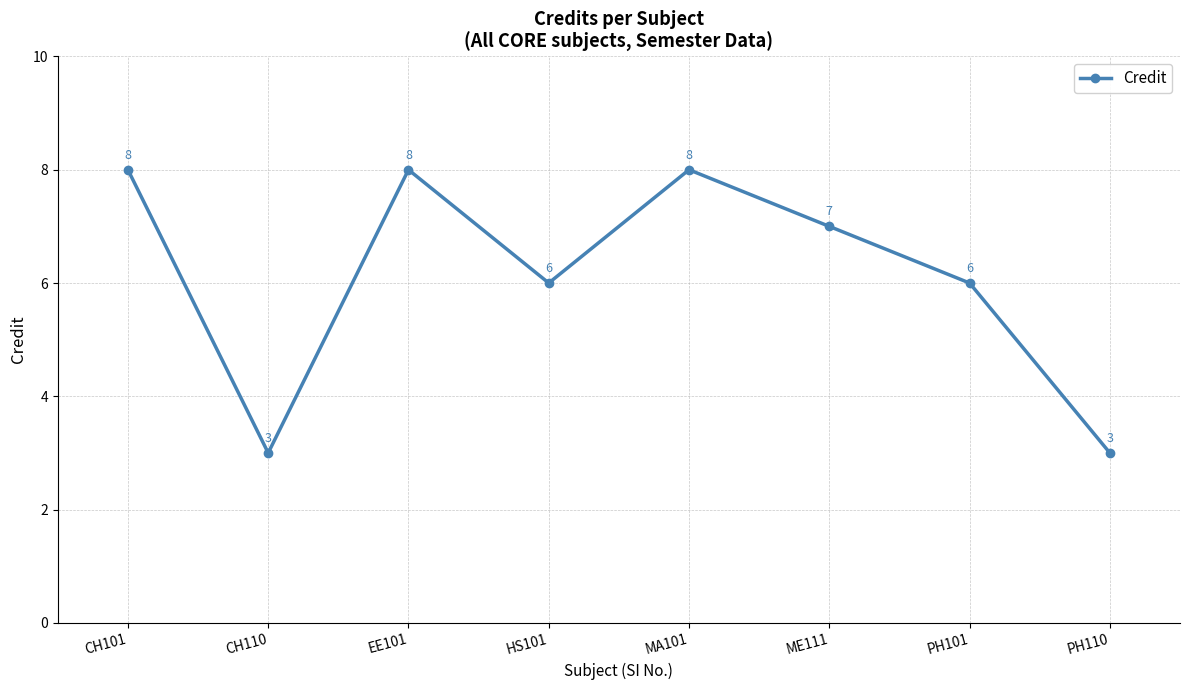

Where is the first local minimum?

CH110